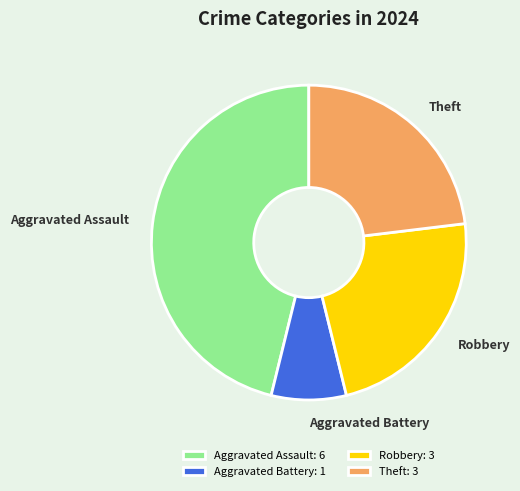

Approximately how many times larger is the value at Aggravated Assault compared to Robbery?

2.0